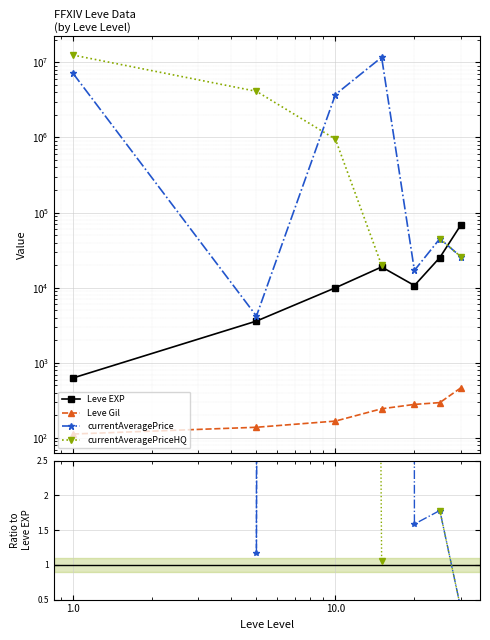

How many intersections are there between currentAveragePriceHQ and Leve EXP?

1